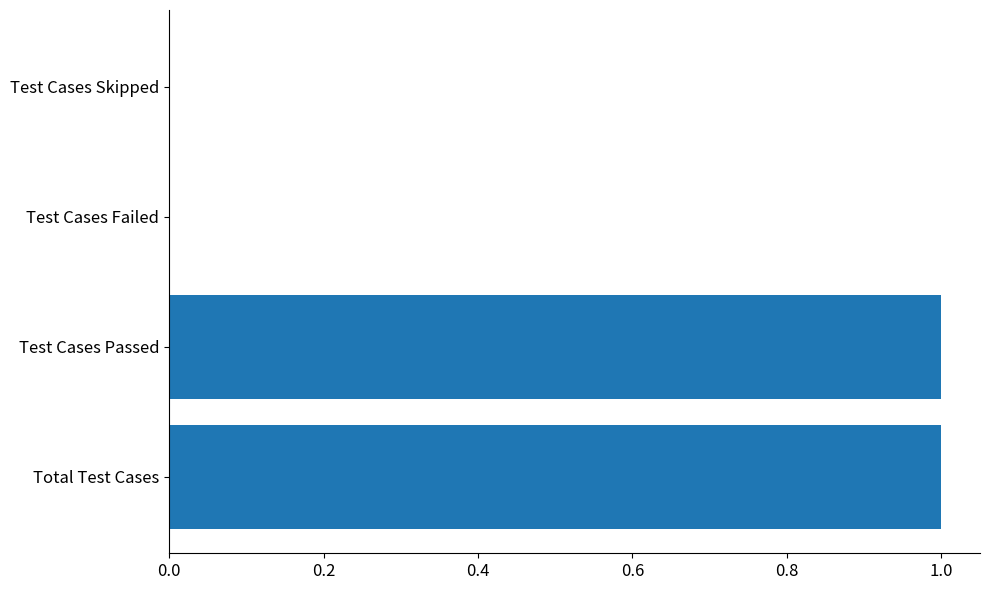

Which has a higher value, Test Cases Skipped or Test Cases Passed?

Test Cases Passed